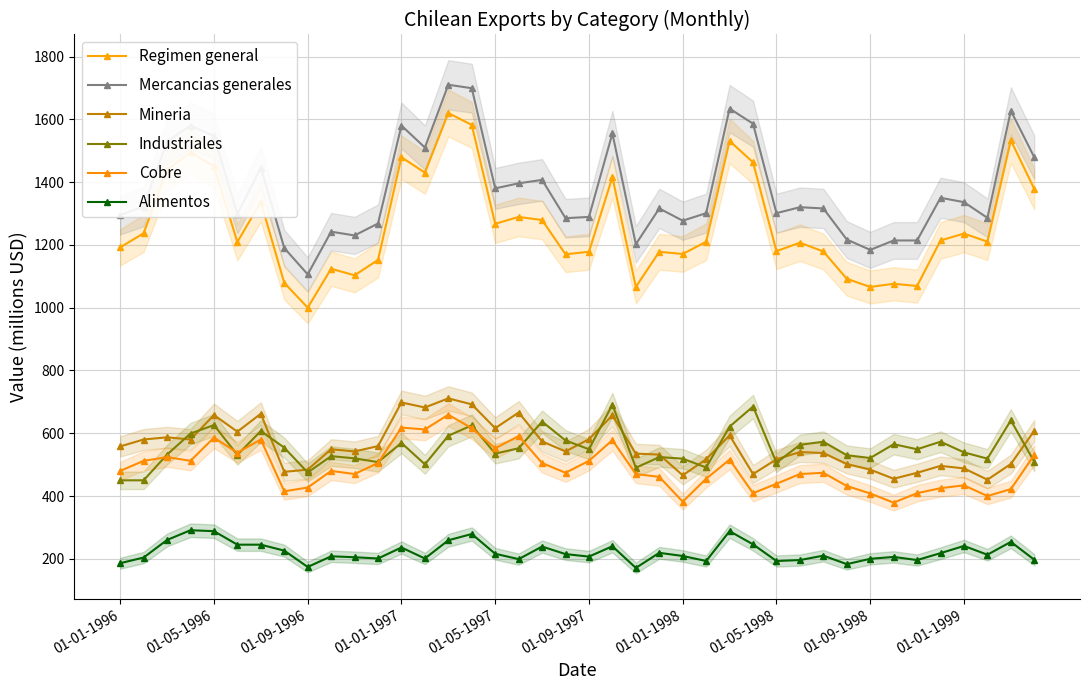

How many lines are shown in the chart?

6